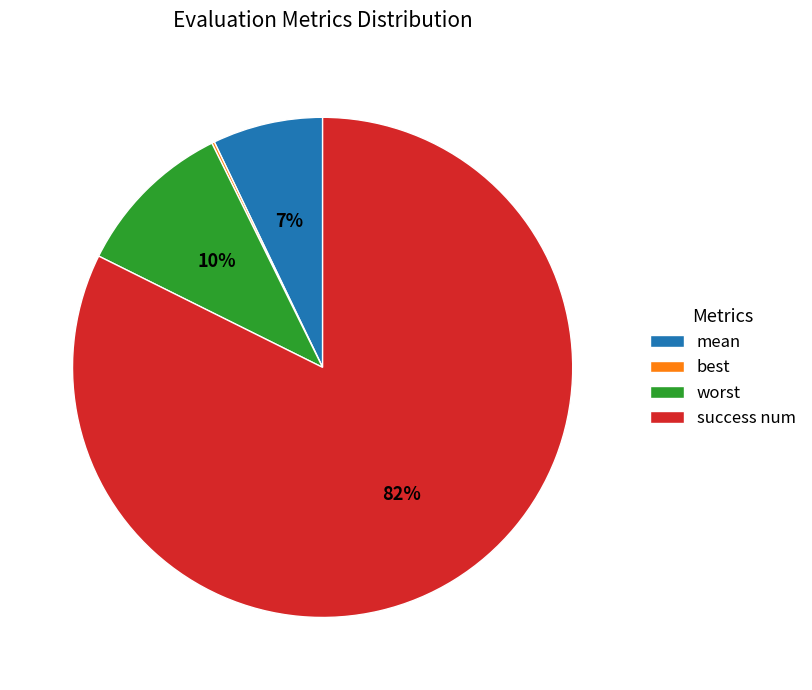

Which slice is the largest?

success num